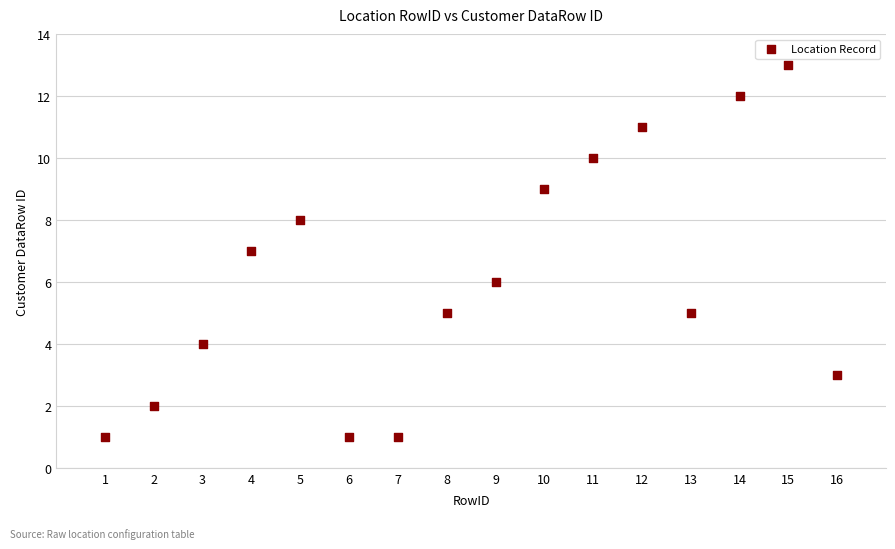

What is the range of Y values (max minus min)?

12